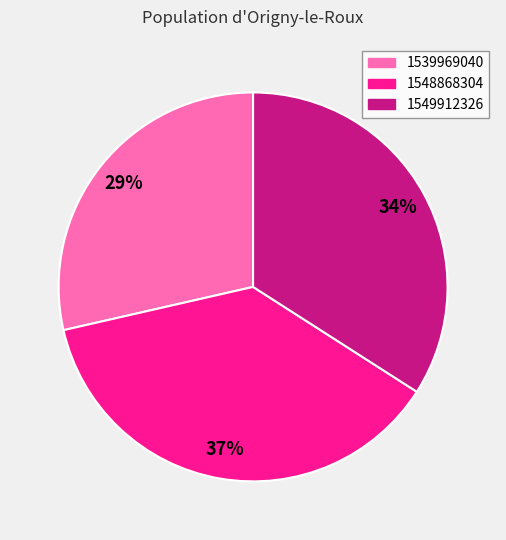

Rank the categories by value from lowest to highest.

1539969040, 1549912326, 1548868304